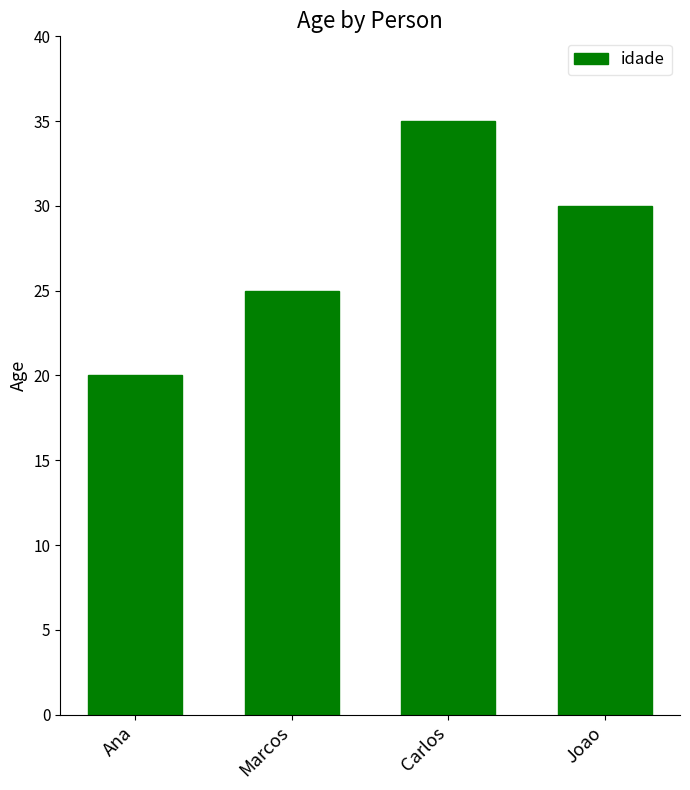

What is the difference between the values at Marcos and Ana?

5